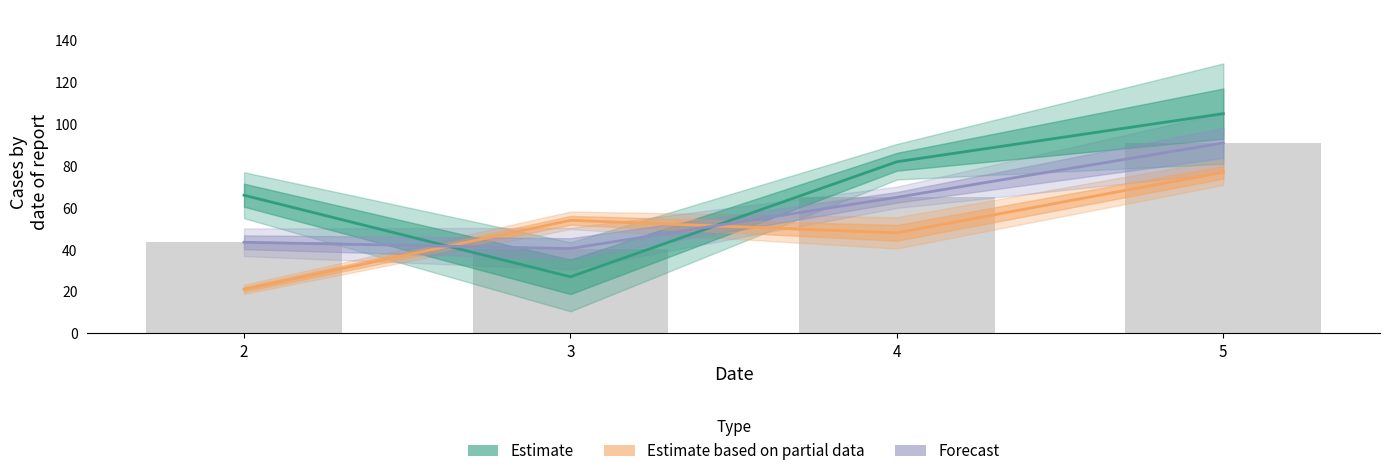

At how many categories does at least one series exceed 81?

2